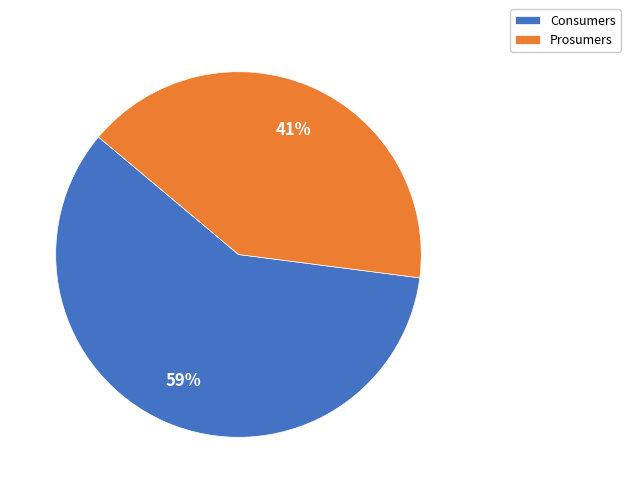

Which slice represents more than half of the pie?

Consumers